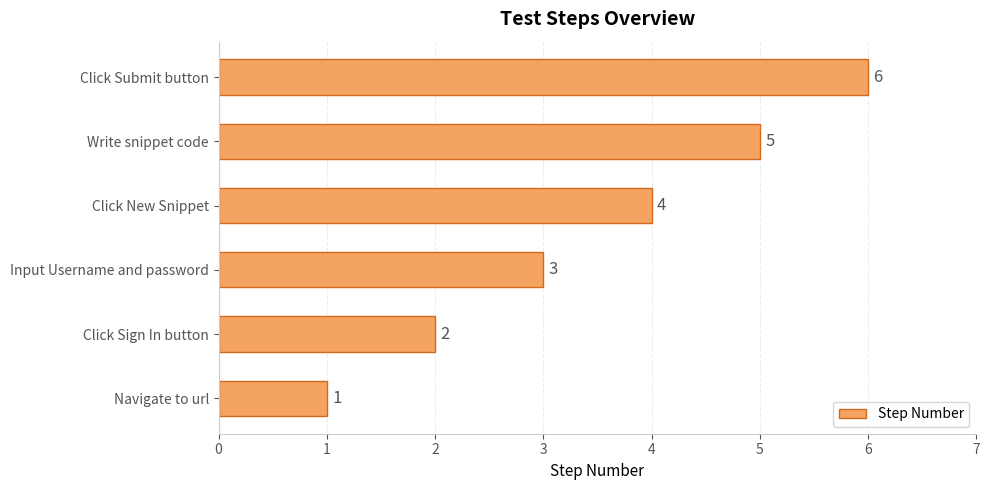

Rank the categories by value from highest to lowest.

Click Submit button, Write snippet code, Click New Snippet, Input Username and password, Click Sign In button, Navigate to url